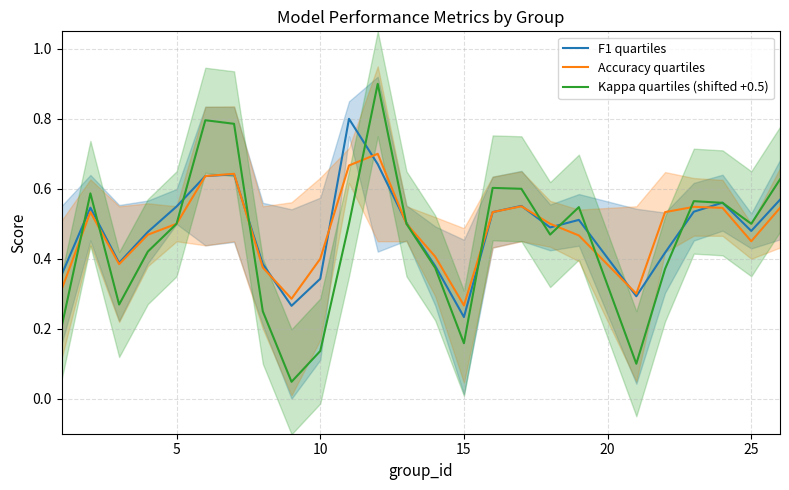

Is it true that Accuracy quartiles equals 0.2 at 10?

False